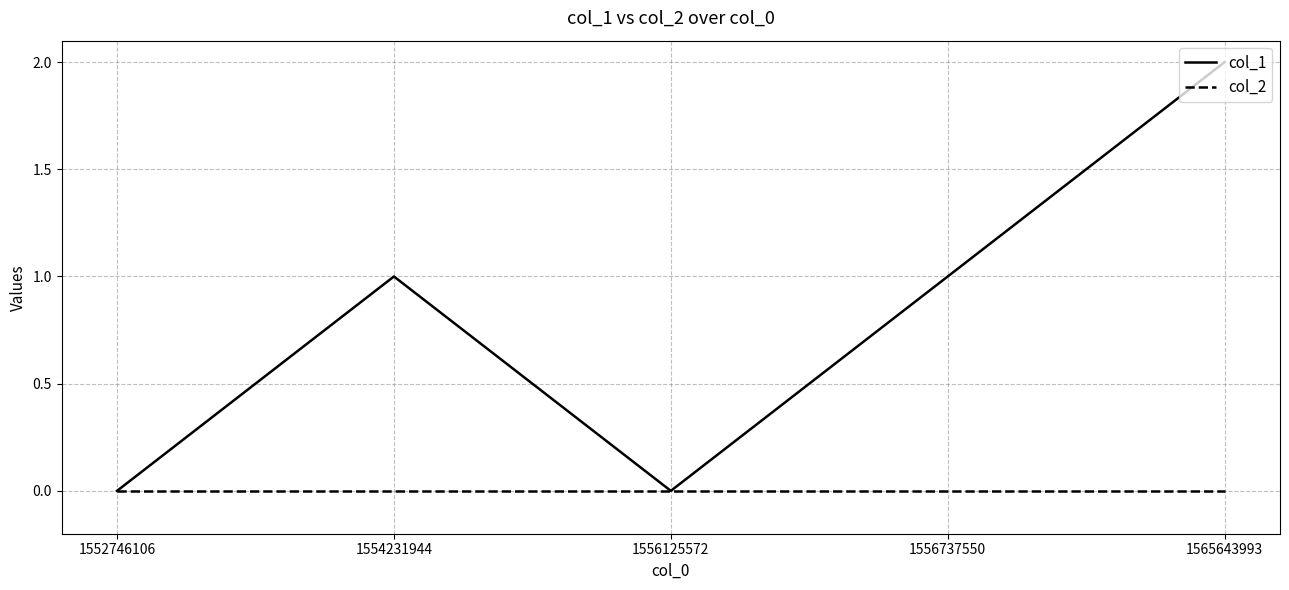

At 1565643993, list the series in order from smallest to largest.

col_2, col_1